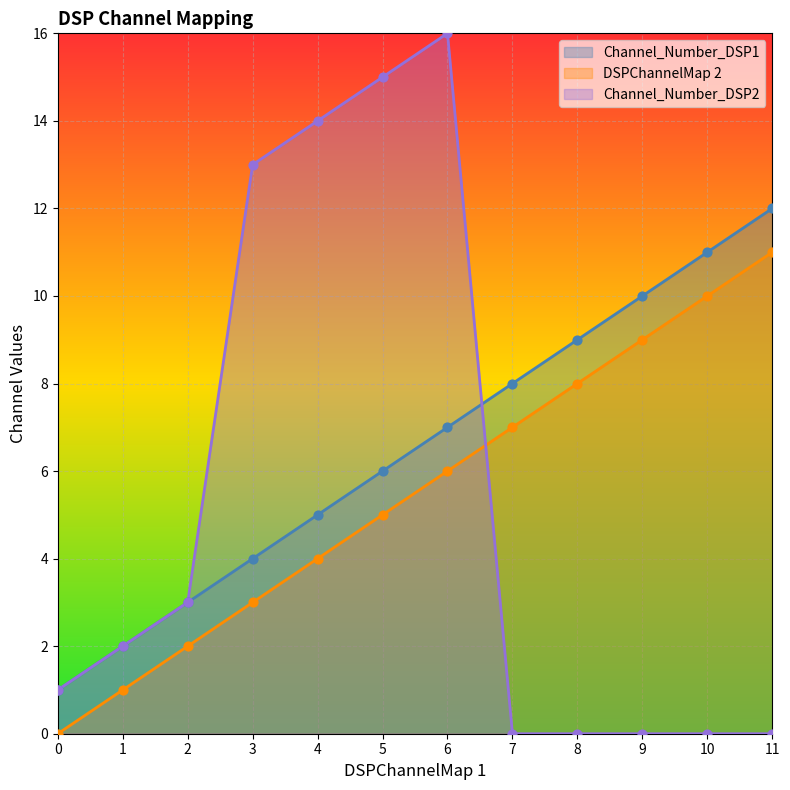

Which series has the largest total across all categories?

Channel_Number_DSP1